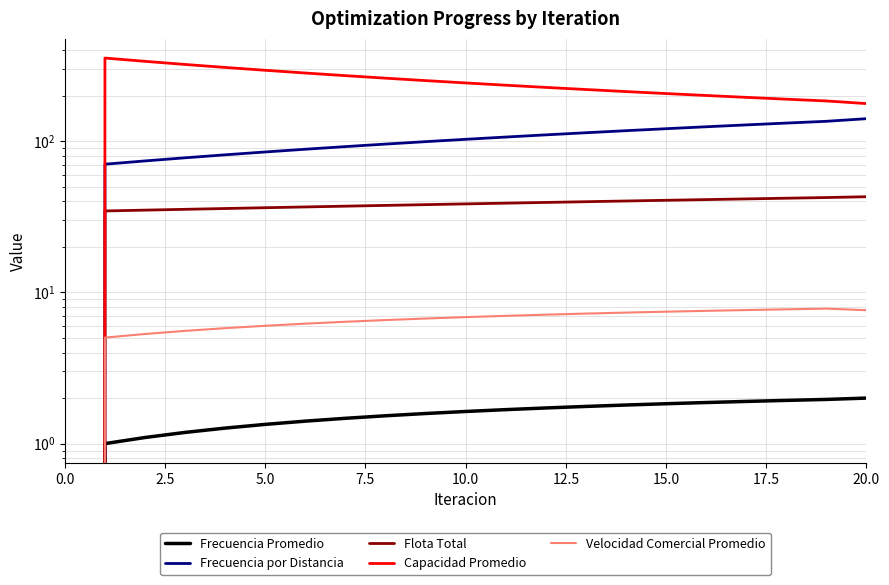

How many data points in Velocidad Comercial Promedio are less than 6?

5